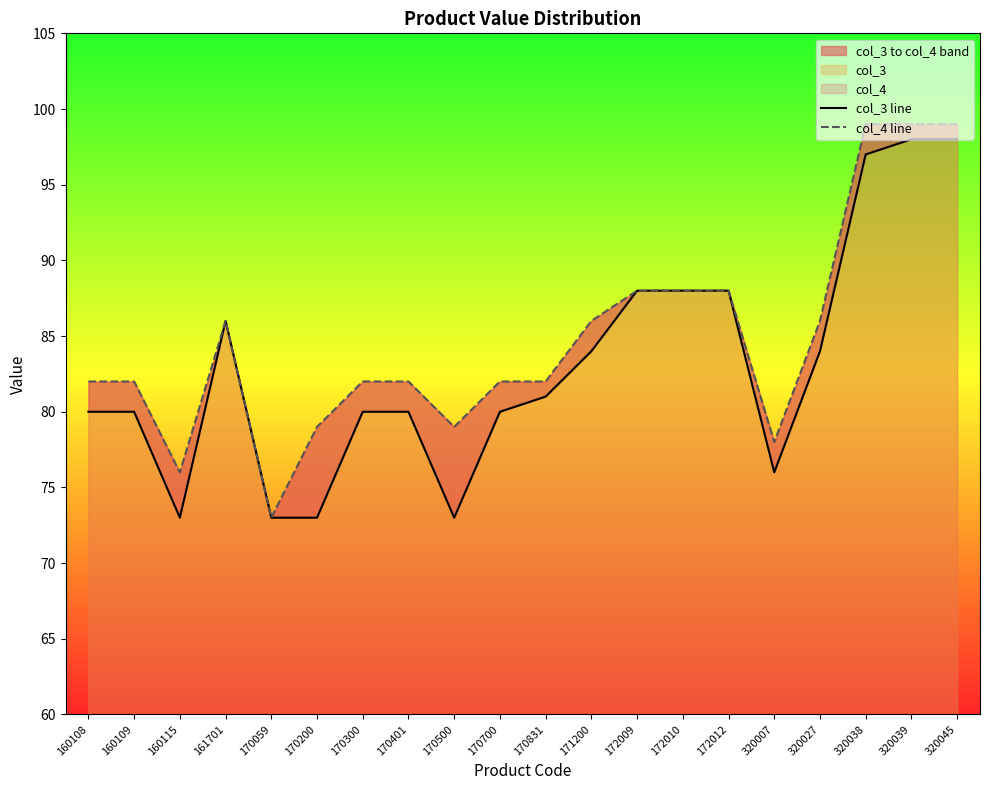

Which series has the largest total across all categories?

col_4 line